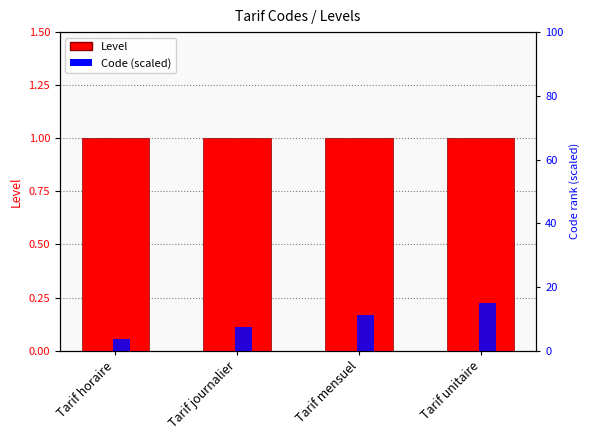

Rank the series at Tarif horaire from lowest to highest value.

Level, Code (scaled)